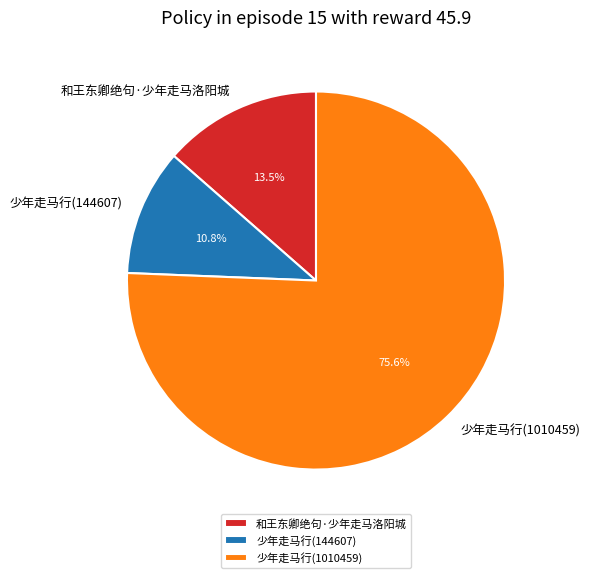

What percentage is NOT represented by 少年走马行(144607)?

89.2%